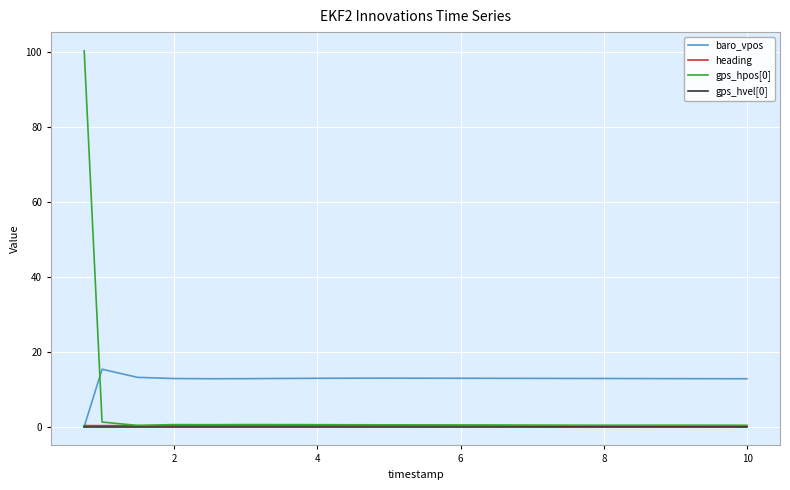

Which series has the largest total across all categories?

baro_vpos